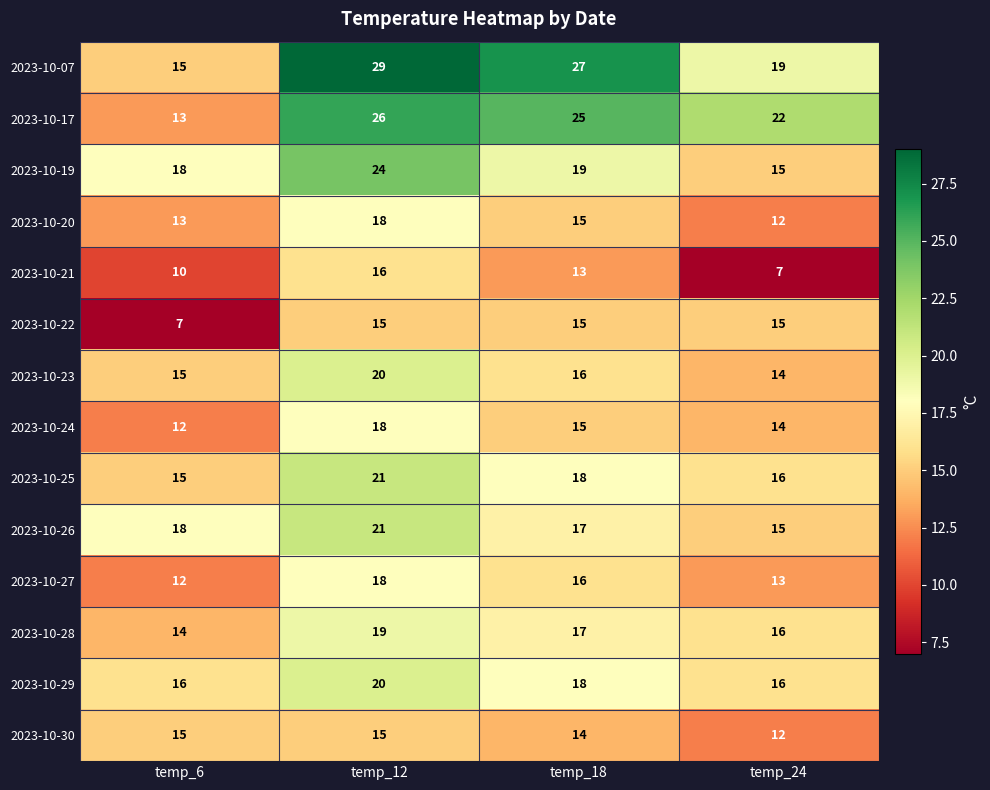

What is the difference between the maximum and second lowest values in the 2023-10-24 series?

4